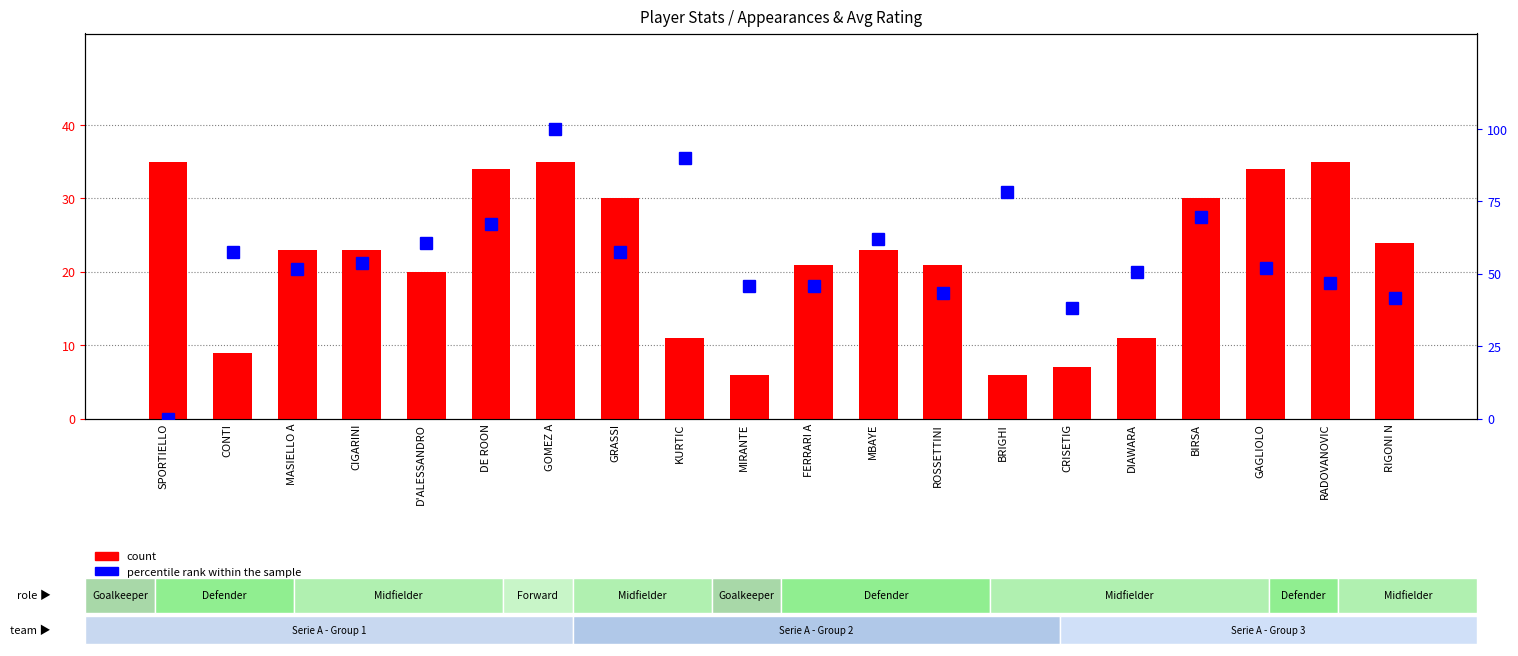

Which series has the largest total across all categories?

percentile rank within the sample